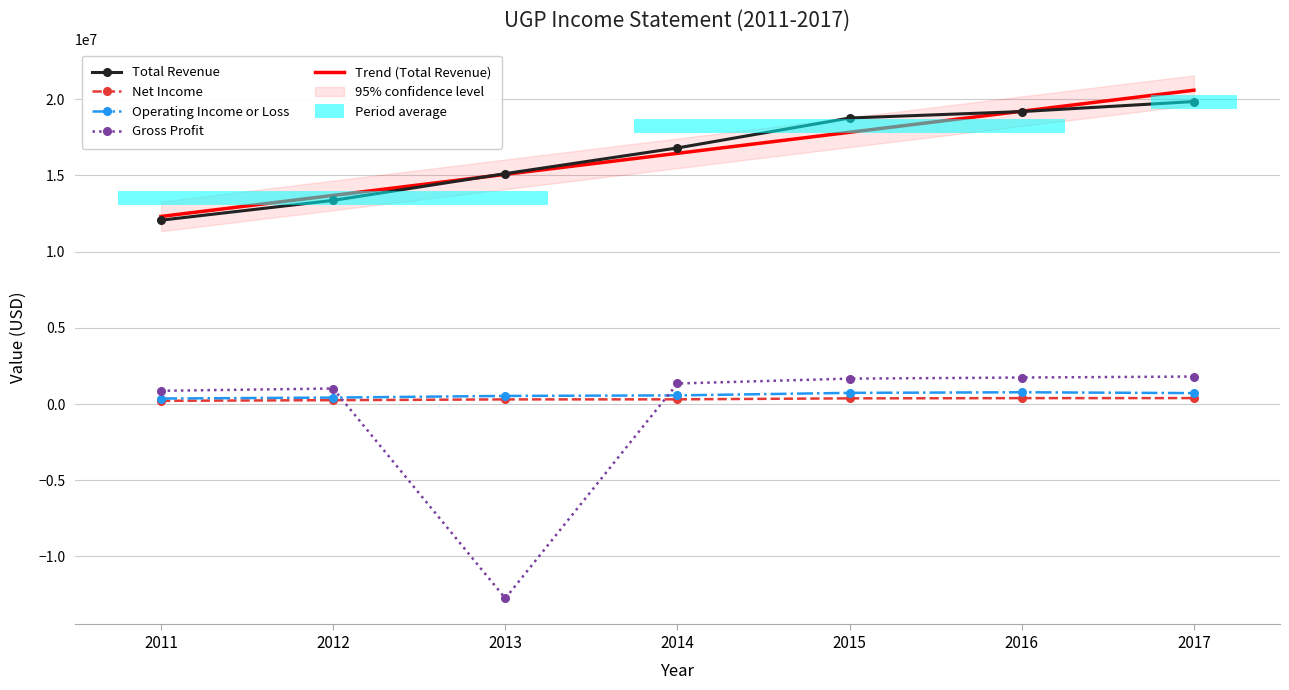

How many values in the Total Revenue series are below 16804000?

3